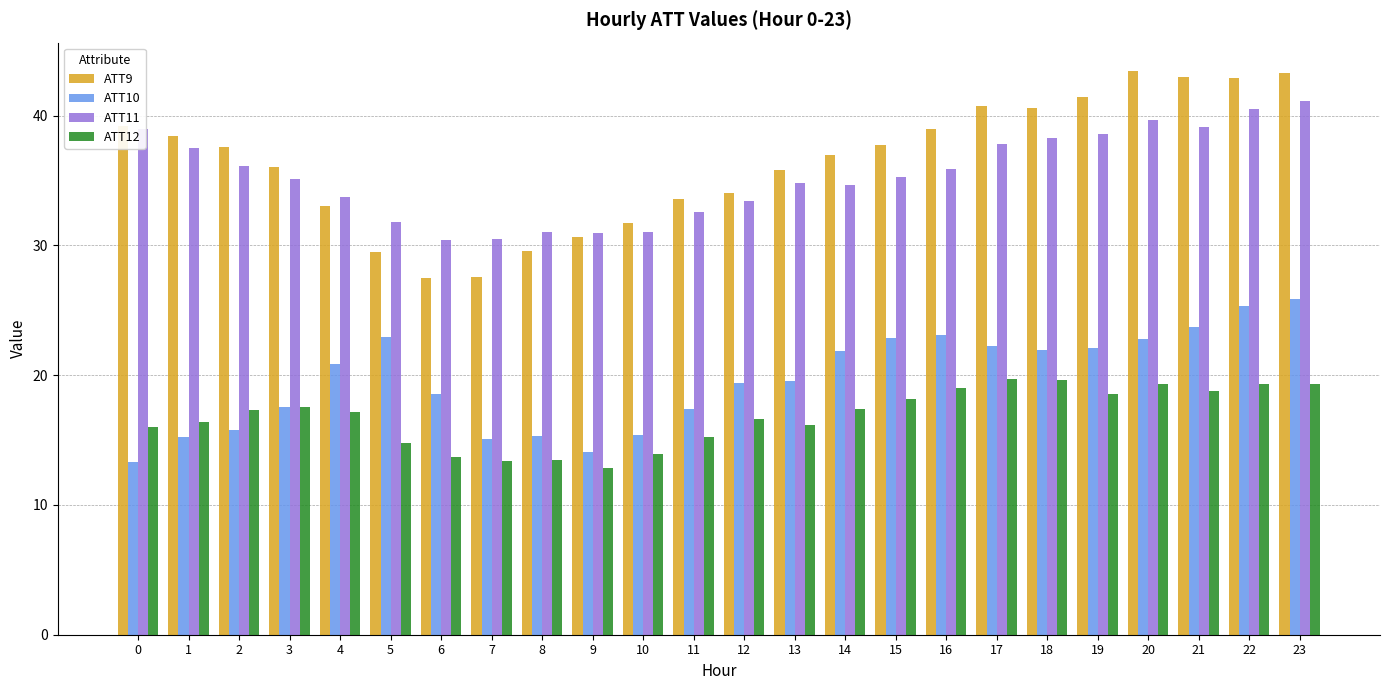

Rank the series at 15 from highest to lowest value.

ATT9, ATT11, ATT10, ATT12